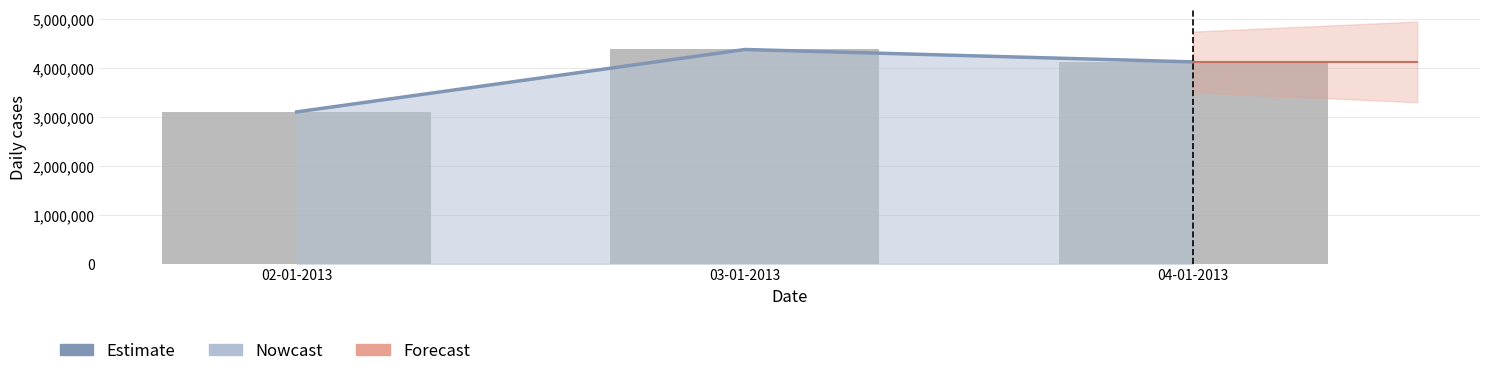

What position from the left is 03-01-2013?

2